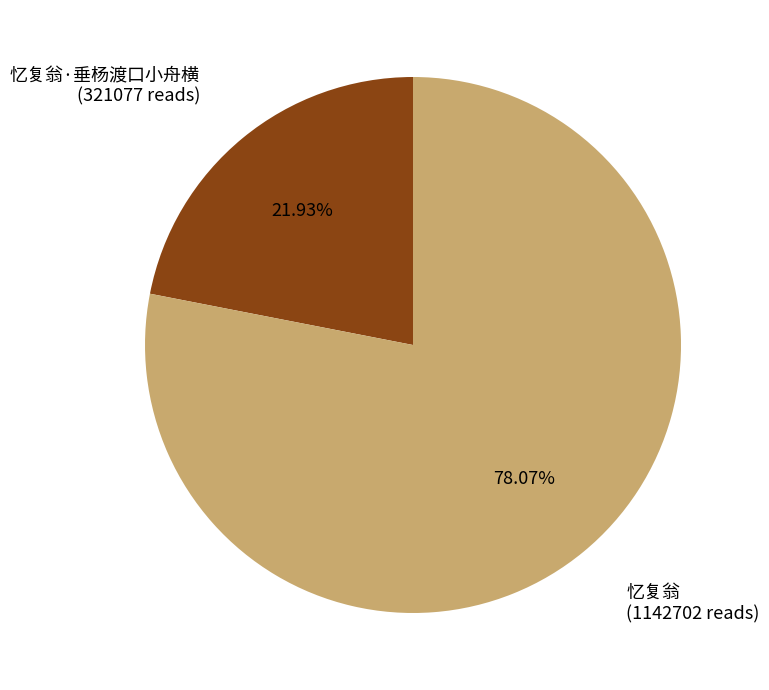

Does any single category account for the majority?

Yes